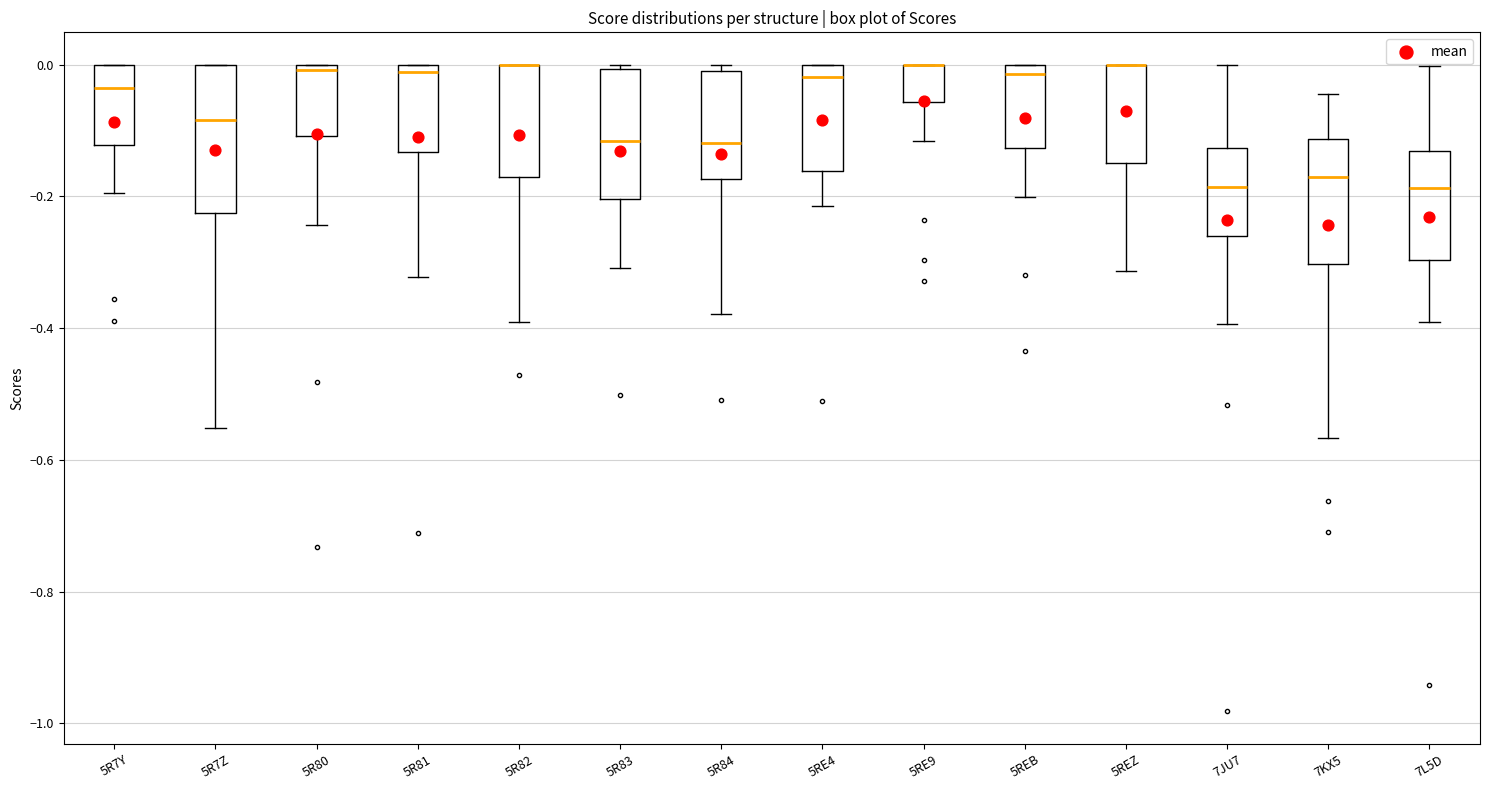

Reading left to right, read every box against the y-axis: the position of its median line, the range the box covers, and the ends of its whiskers. The values are not printed on the chart, so give them approximately, as read against the axis.

5R7Y: median -0.04, box -0.12 to 0.00, whiskers -0.20 to 0.00
5R7Z: median -0.08, box -0.22 to 0.00, whiskers -0.56 to 0.00
5R80: median 0.00 (just below the box's upper edge), box -0.10 to 0.00, whiskers -0.24 to 0.00
5R81: median -0.02, box -0.14 to 0.00, whiskers -0.32 to 0.00
5R82: median 0.00 (drawn on the box's upper edge), box -0.18 to 0.00, whiskers -0.40 to 0.00
5R83: median -0.12, box -0.20 to 0.00, whiskers -0.30 to 0.00 (just above the box's upper edge)
5R84: median -0.12, box -0.18 to -0.02, whiskers -0.38 to 0.00
5RE4: median -0.02, box -0.16 to 0.00, whiskers -0.22 to 0.00
5RE9: median 0.00 (drawn on the box's upper edge), box -0.06 to 0.00, whiskers -0.12 to 0.00
5REB: median -0.02, box -0.12 to 0.00, whiskers -0.20 to 0.00
5REZ: median 0.00 (drawn on the box's upper edge), box -0.16 to 0.00, whiskers -0.32 to 0.00
7JU7: median -0.18, box -0.26 to -0.12, whiskers -0.40 to 0.00
7KX5: median -0.18, box -0.30 to -0.12, whiskers -0.56 to -0.04
7L5D: median -0.18, box -0.30 to -0.14, whiskers -0.40 to 0.00